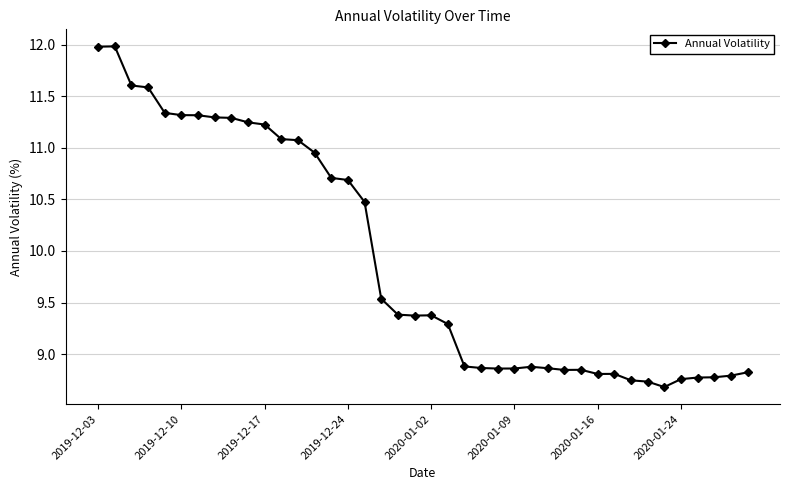

True or false: there are more than 0 points higher than both neighbors.

True